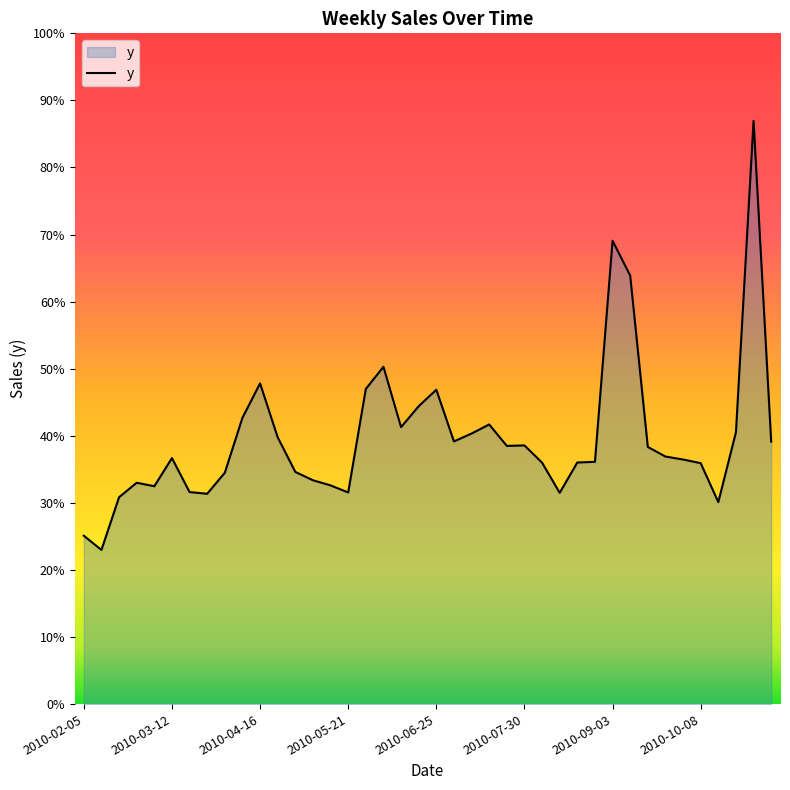

Reading left to right, what are all the values shown in this chart?

10578.1	9686.0	12995.6	13907.7	13687.2	15454.6	13320.8	13214.6	14534.7	17989.0	20148.7	16762.7	14587.4	14063.2	13740.8	13295.8	19798.9	21193.3	17400.9	18715.5	19750.4	16503.0	16998.6	17567.9	16222.6	16252.3	15167.8	13275.2	15179.7	15218.9	29111.1	26924.2	16155.8	15552.9	15367.0	15136.2	12689.5	17081.7	36646.1	16490.2